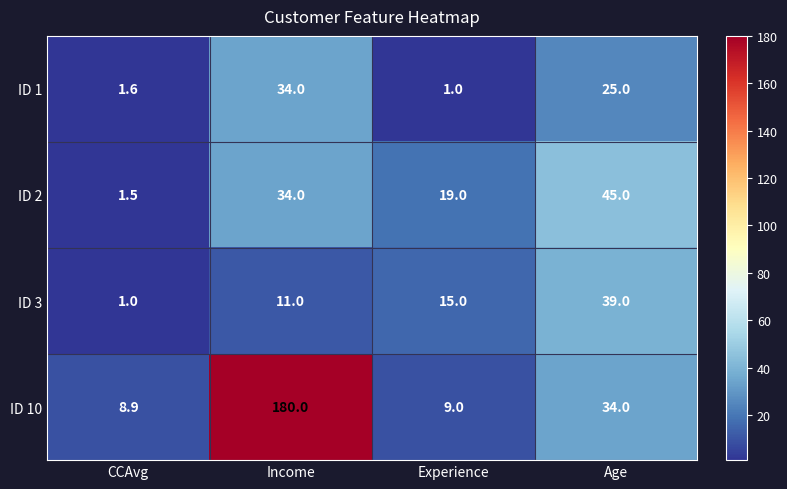

What is the spread (max minus min) of values at Age?

20.0